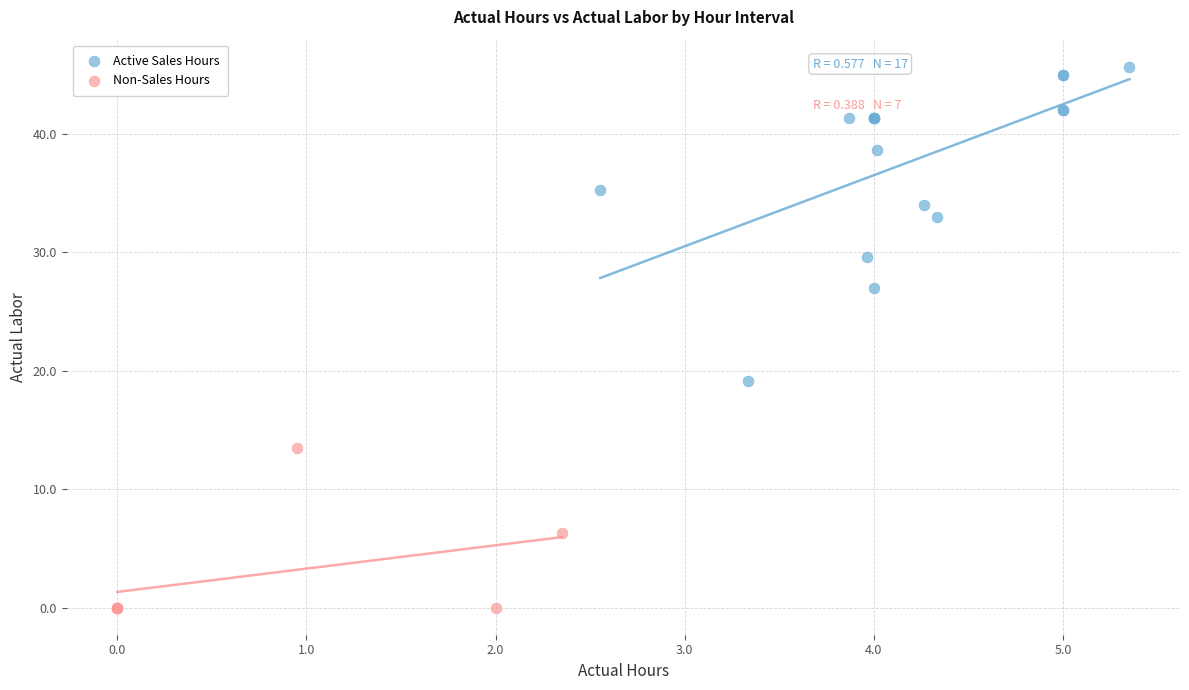

Which series reaches the minimum Y coordinate?

Non-Sales Hours